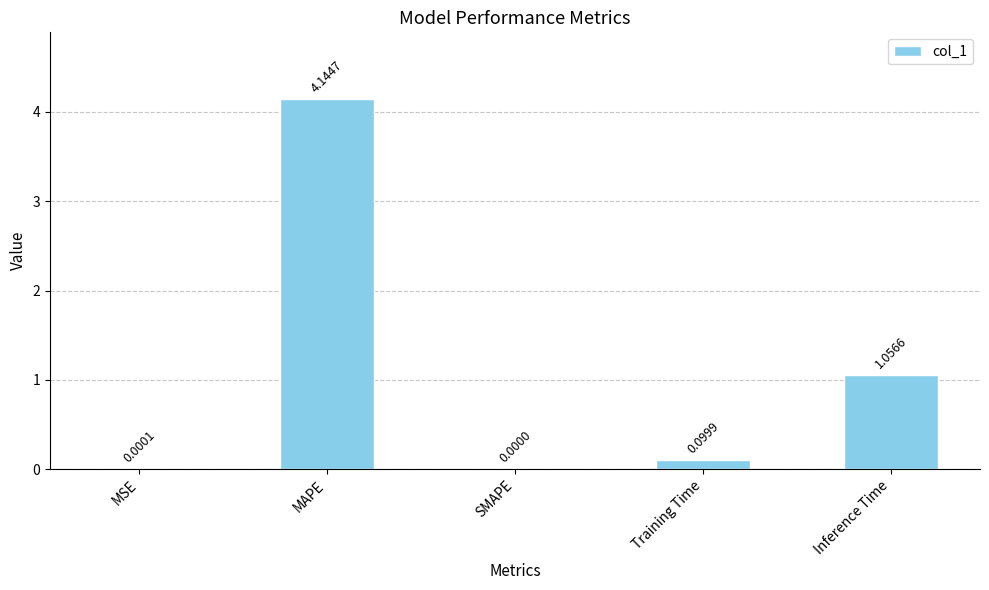

Are the bars horizontal?

No